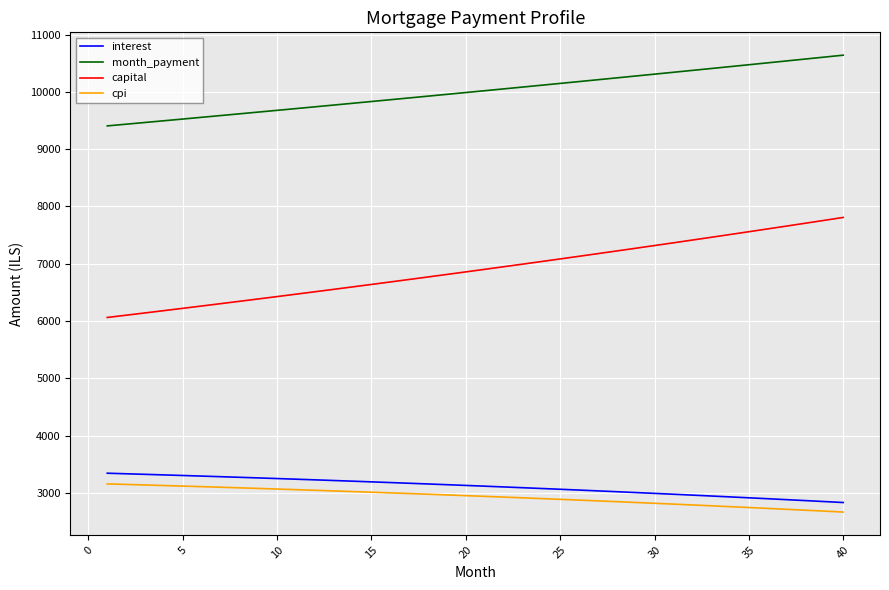

True or false: cpi and capital intersect in this chart.

False